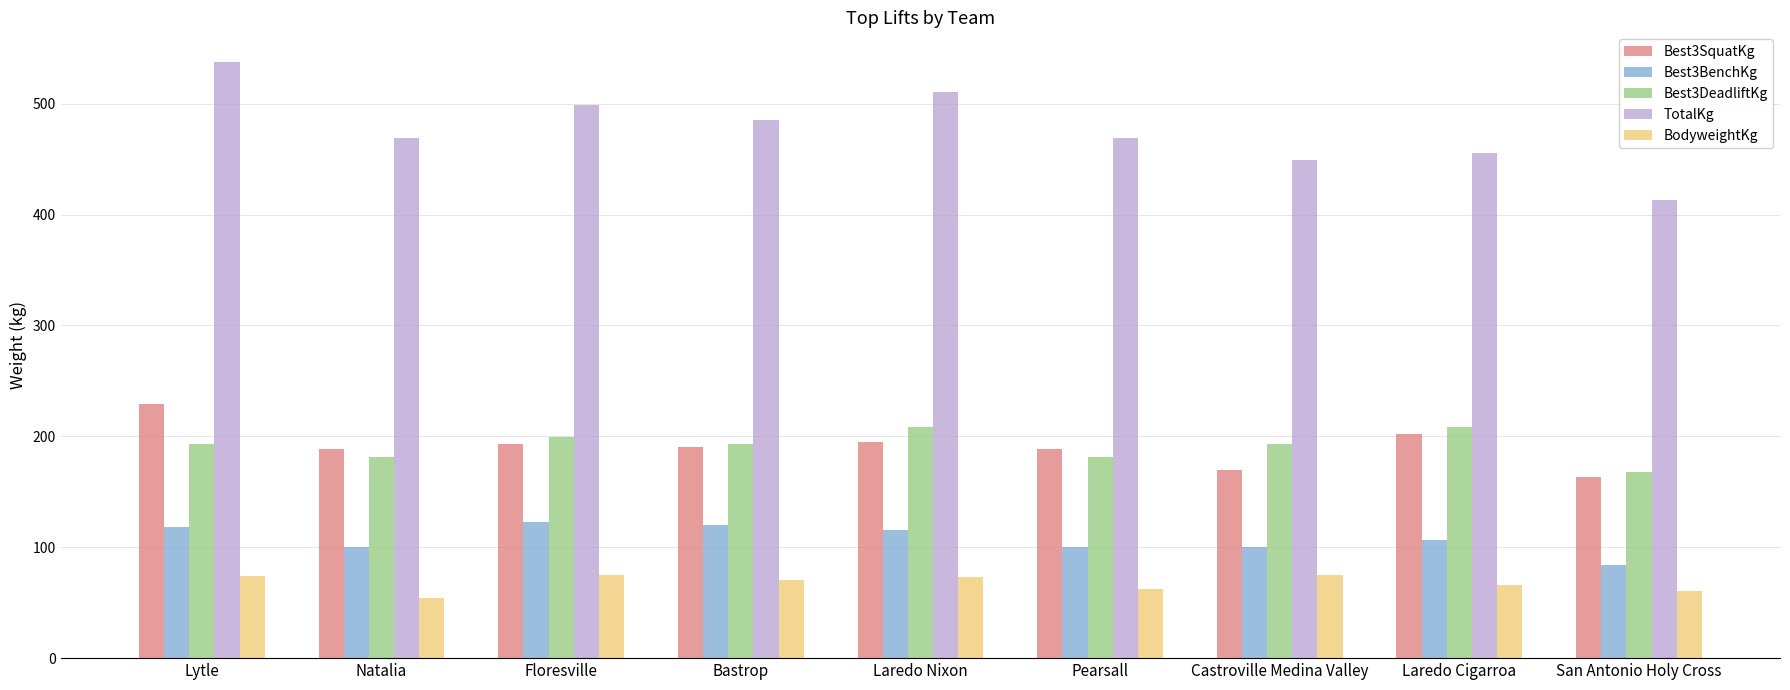

At which category is the sum across all series the highest?

Lytle